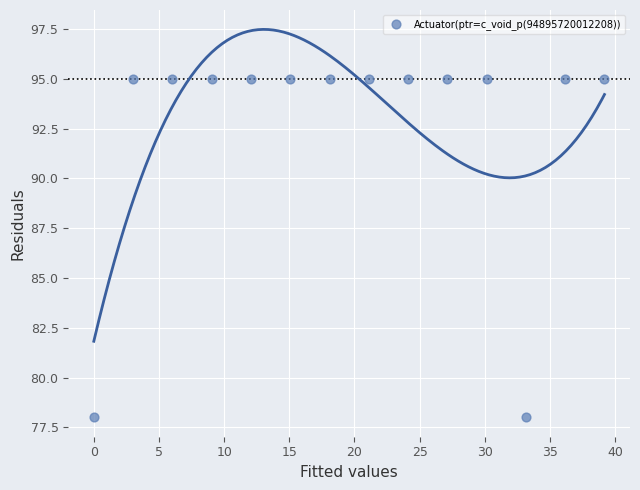

What is the range of Y values (max minus min)?

17